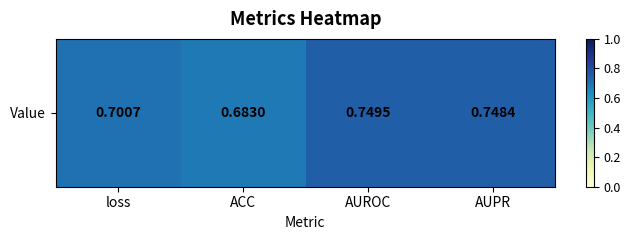

What is the maximum value shown in the chart?

0.7